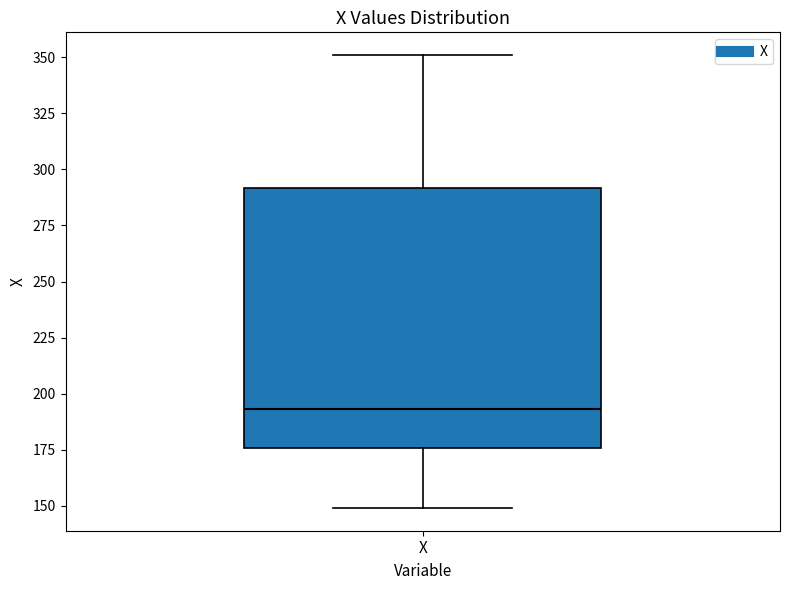

Where is the upper edge of the box for X on the y-axis? The values are not printed on the chart, so give them approximately, as read against the axis.

290